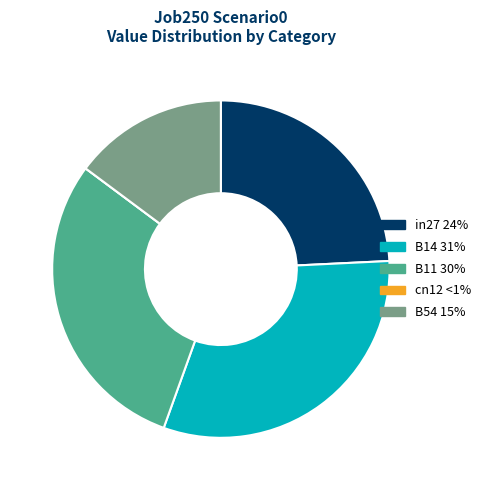

Which slice is the largest?

B14